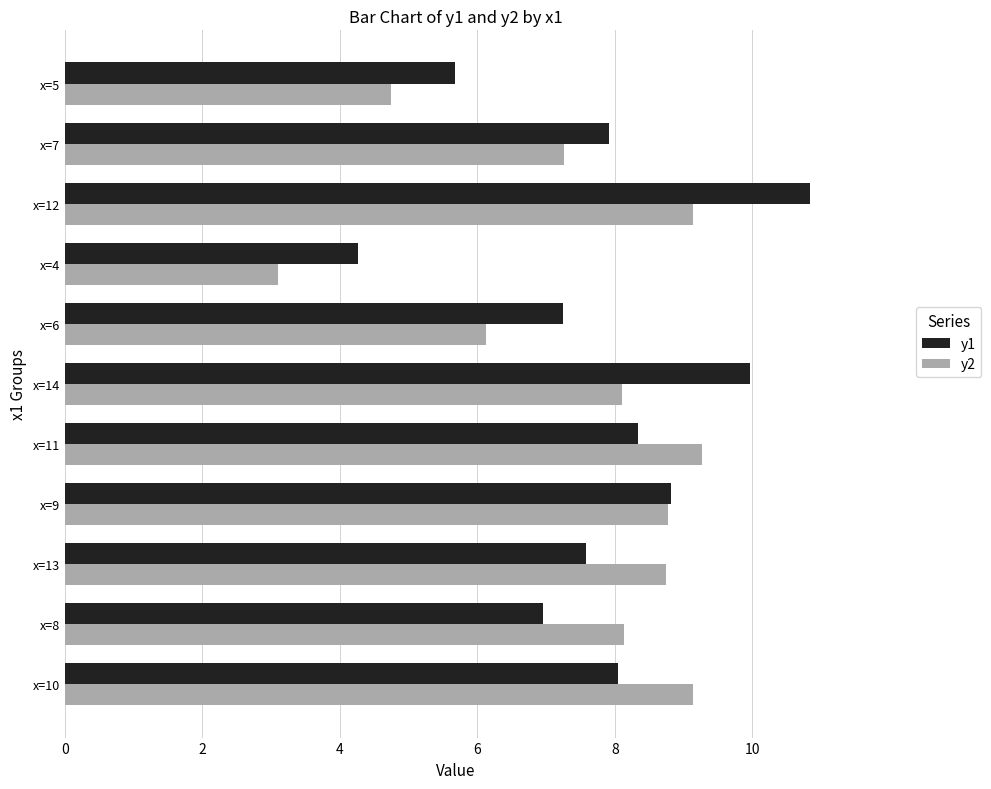

What is the smallest value displayed?

3.1